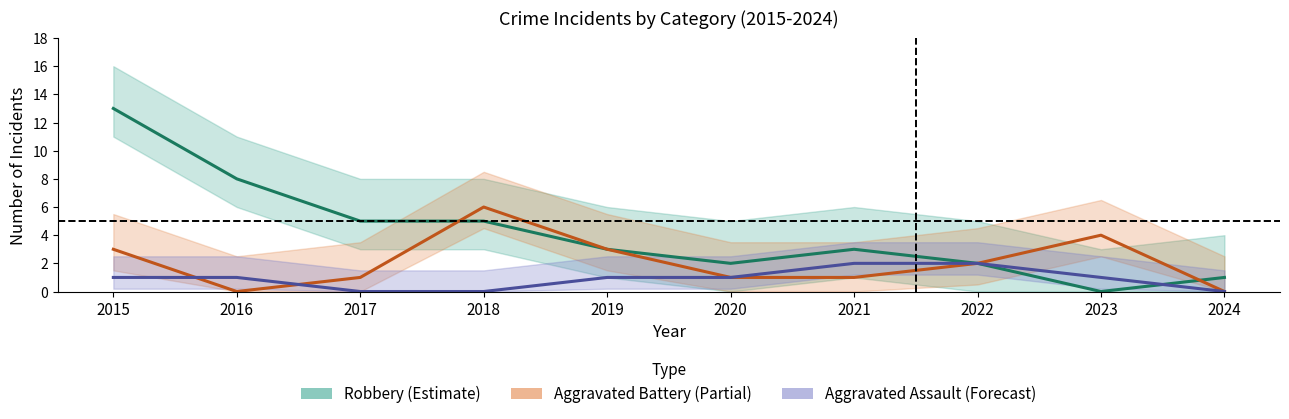

The Aggravated Assault (Forecast) series shows 2 at 2020. True or false?

False